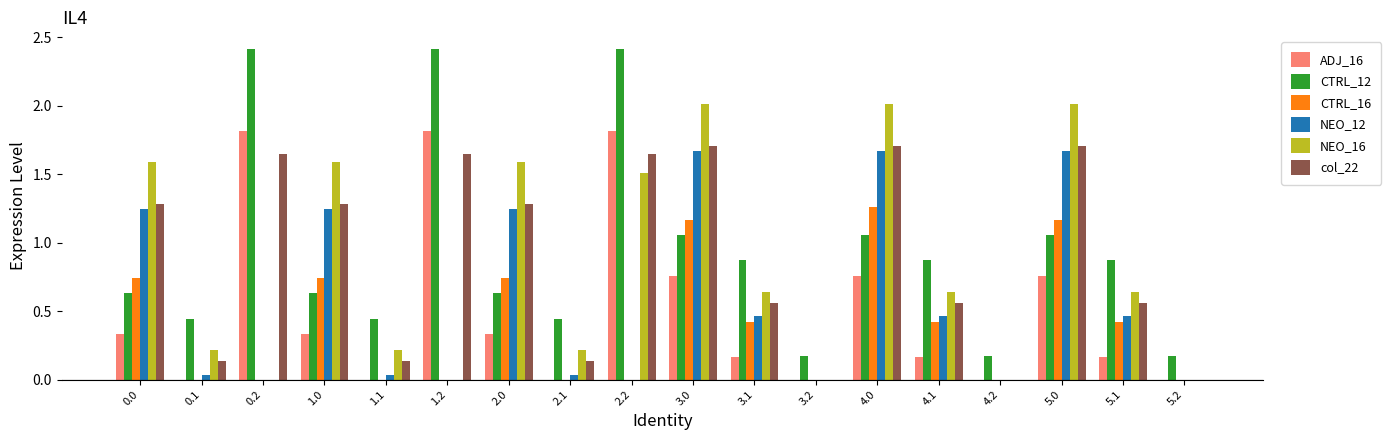

How many groups of bars are there?

18